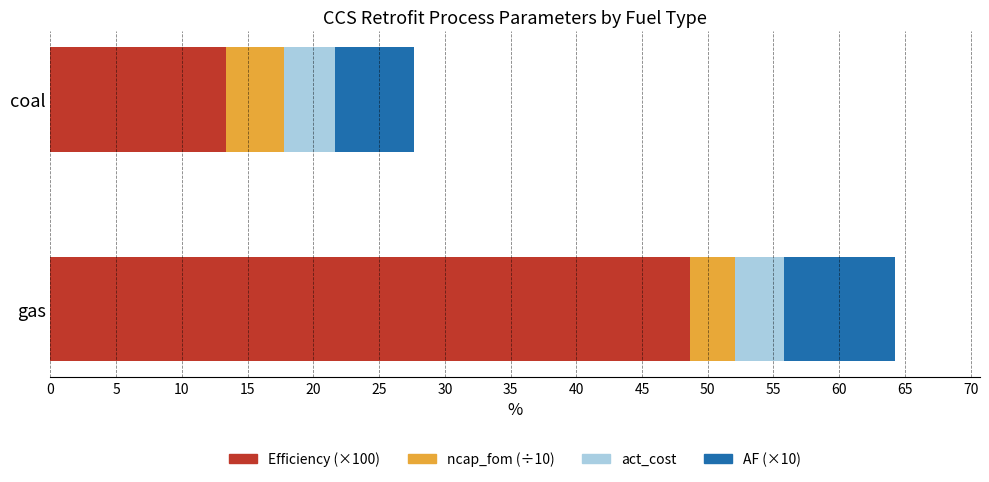

What is the approximate value of Efficiency (×100) at gas?

48.7